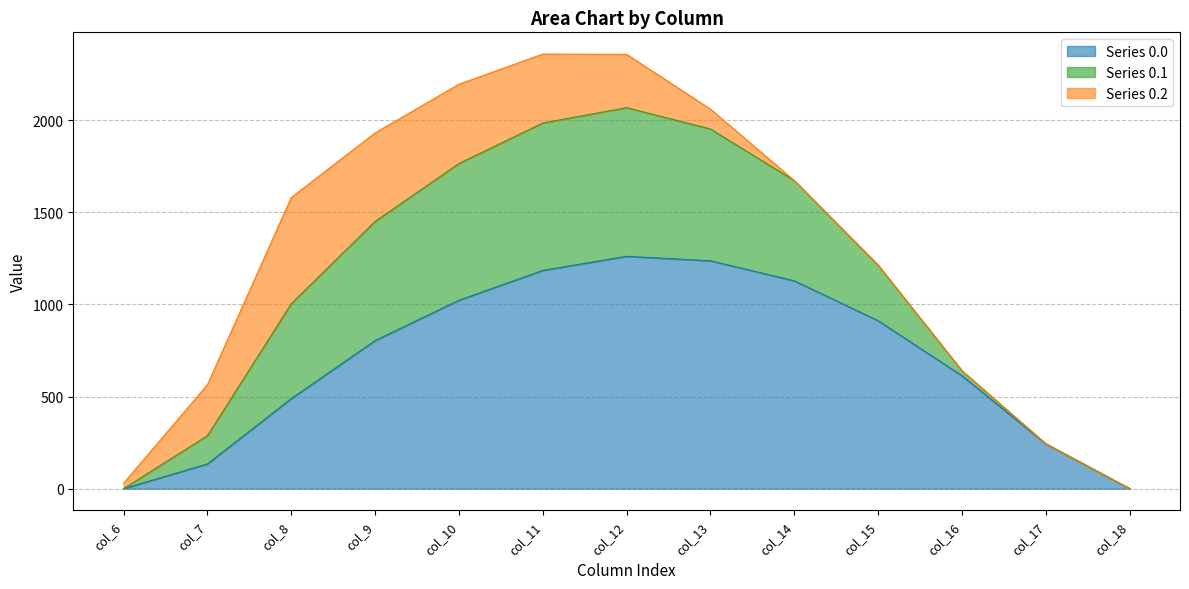

What is the difference between the maximum and minimum values in the Series 0.0 series?

1261.6